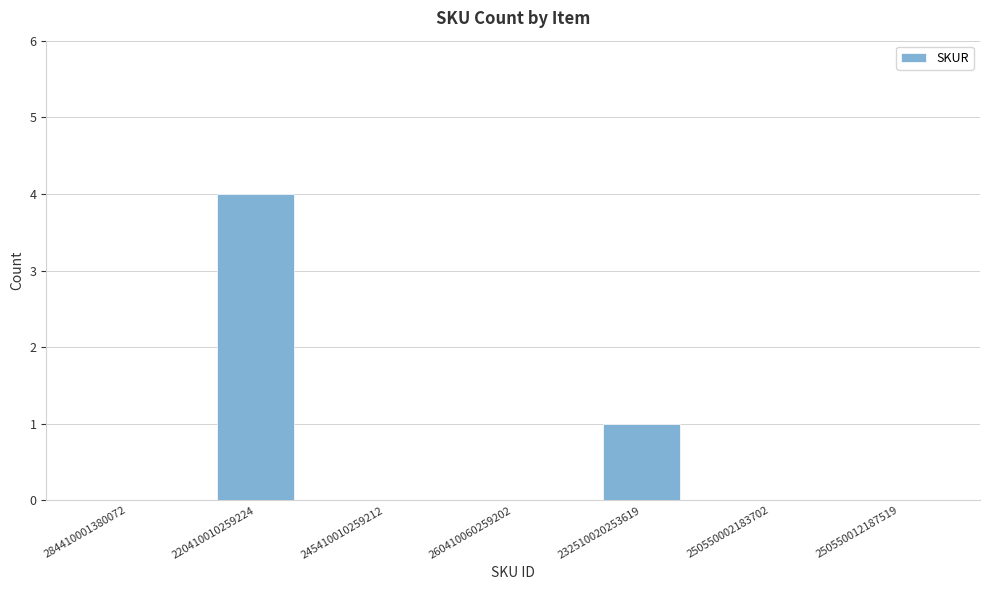

Which label corresponds to the largest value in the chart?

220410010259224